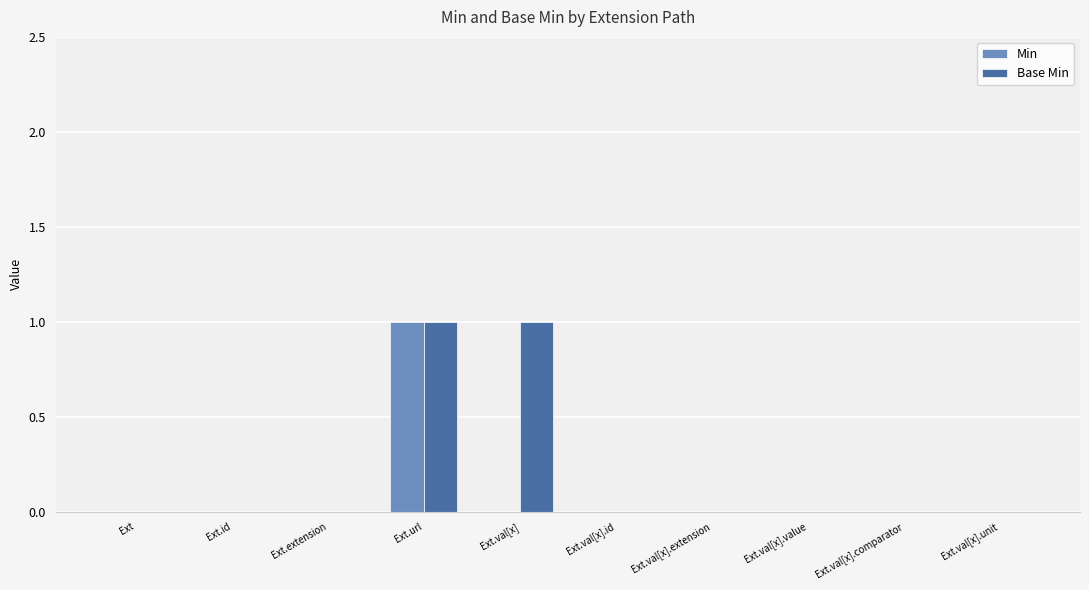

The Min series shows -1 at Ext.val[x].comparator. True or false?

False